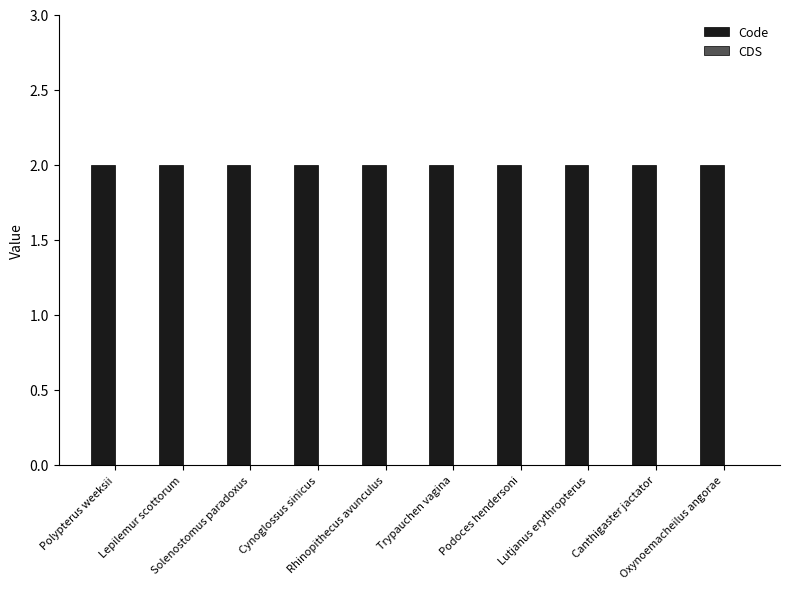

What position from the left is Lutjanus erythropterus?

8